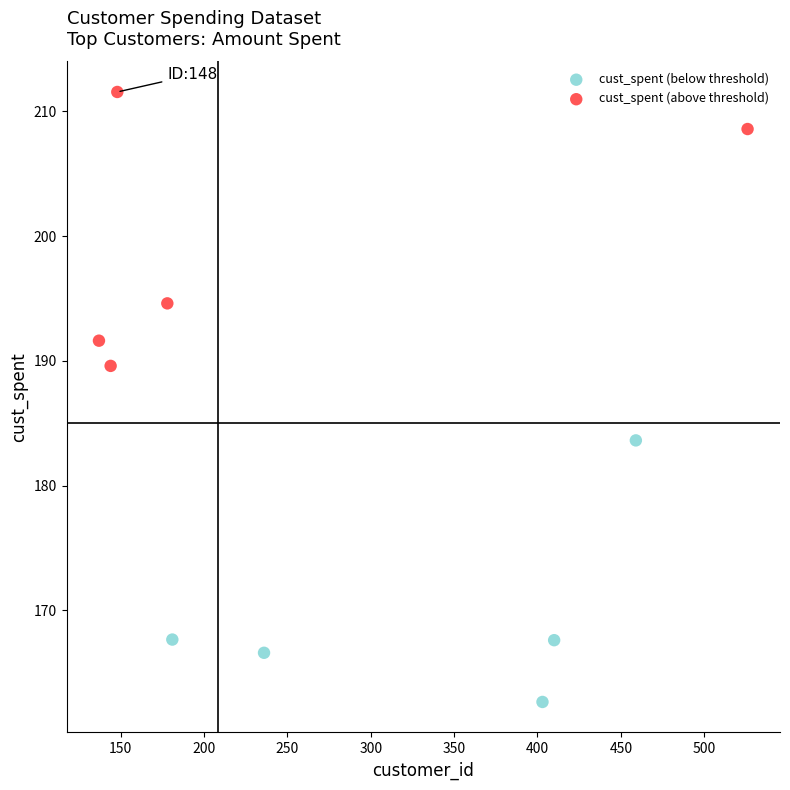

Which series reaches the minimum Y coordinate?

cust_spent (below threshold)